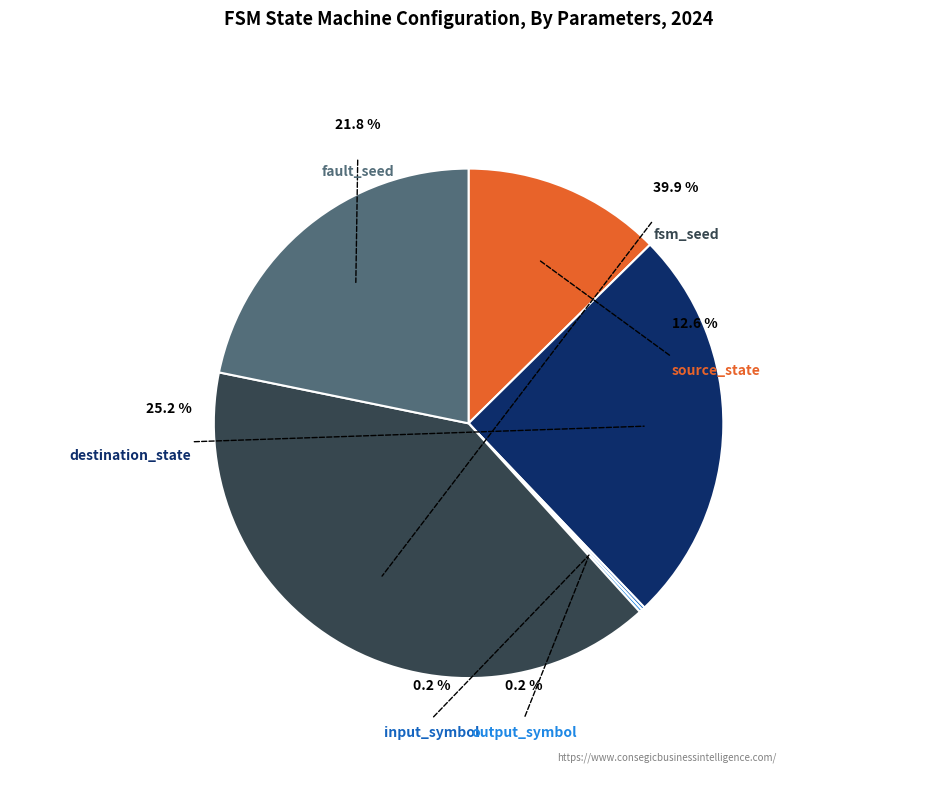

What percentage do fault_seed and destination_state together represent?

47.0%